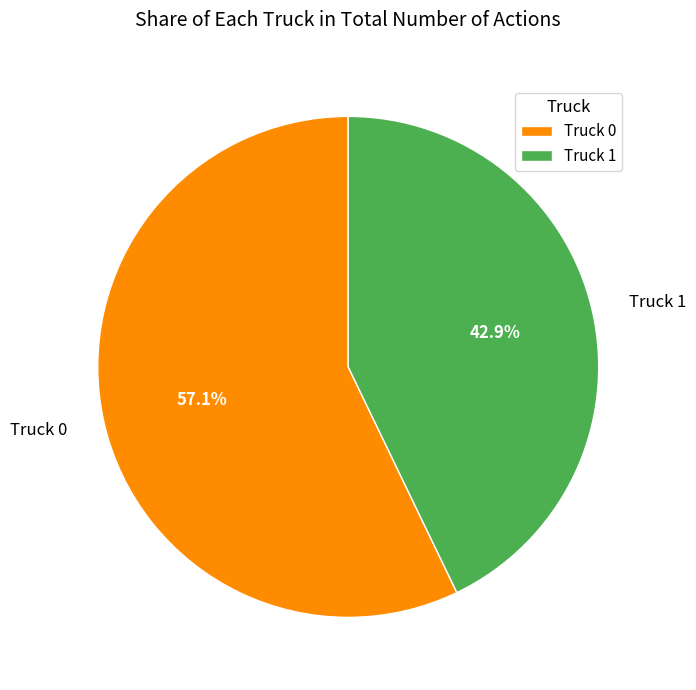

Which slice is the smallest?

Truck 1